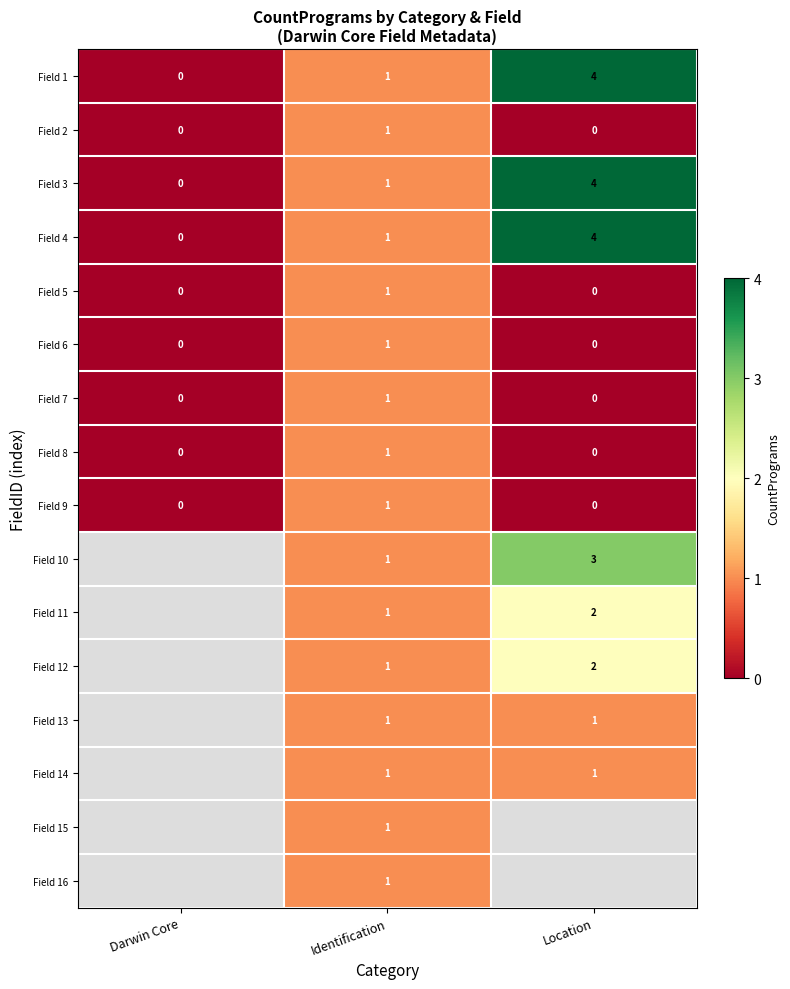

At how many categories does at least one series exceed 2?

1